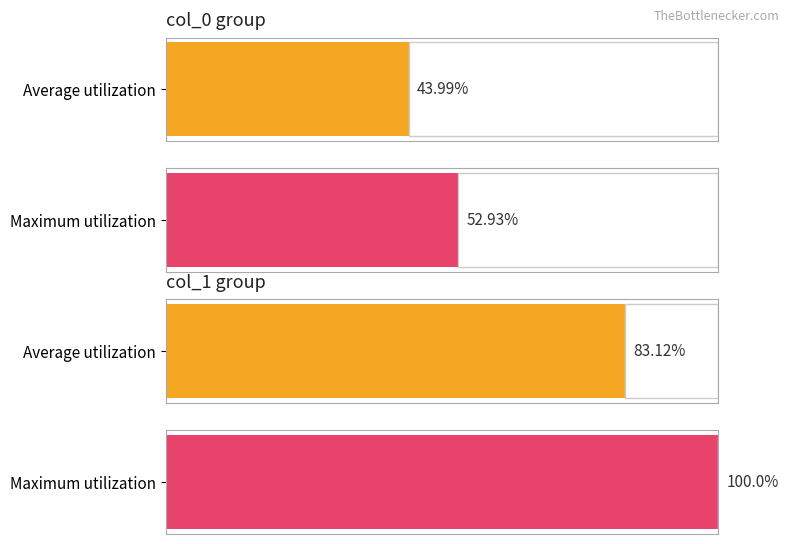

Does the chart contain stacked bars?

No